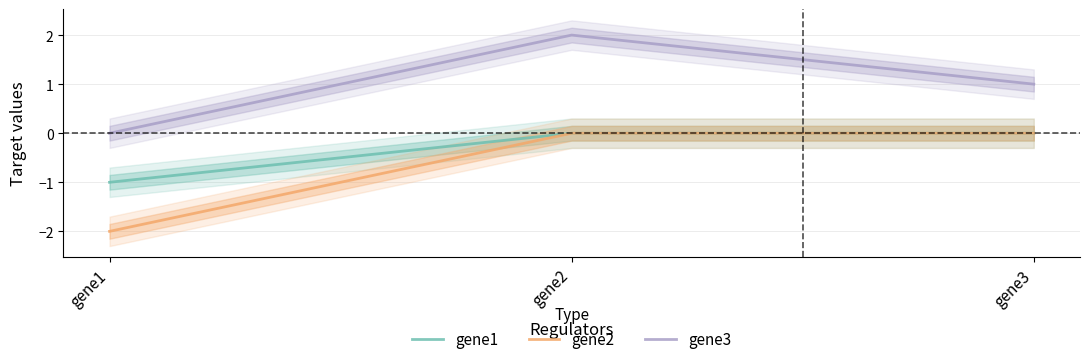

Between gene1 and gene3, which series saw the biggest shift?

gene2